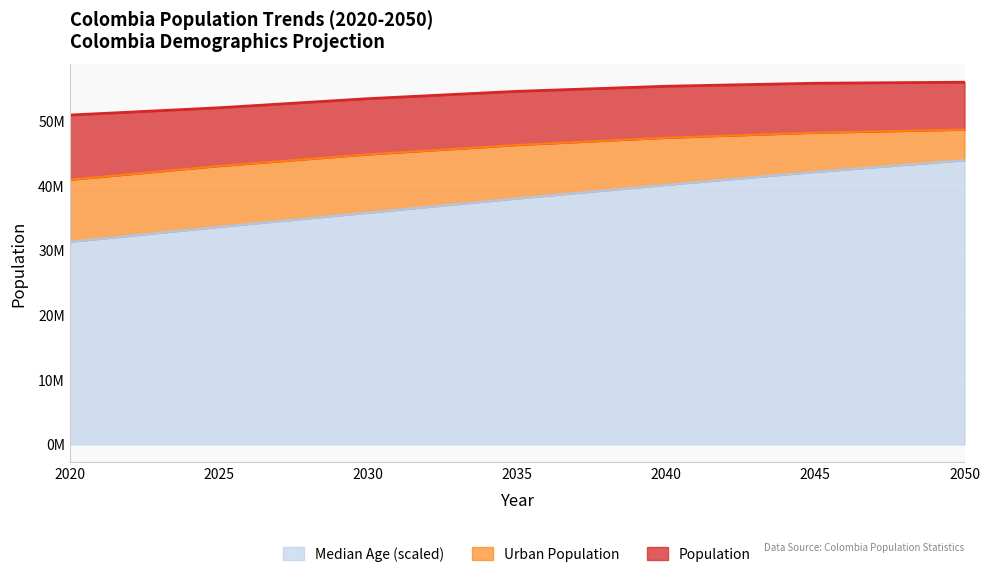

What are all the series names shown in the legend?

Median Age (scaled), Urban Population, Population